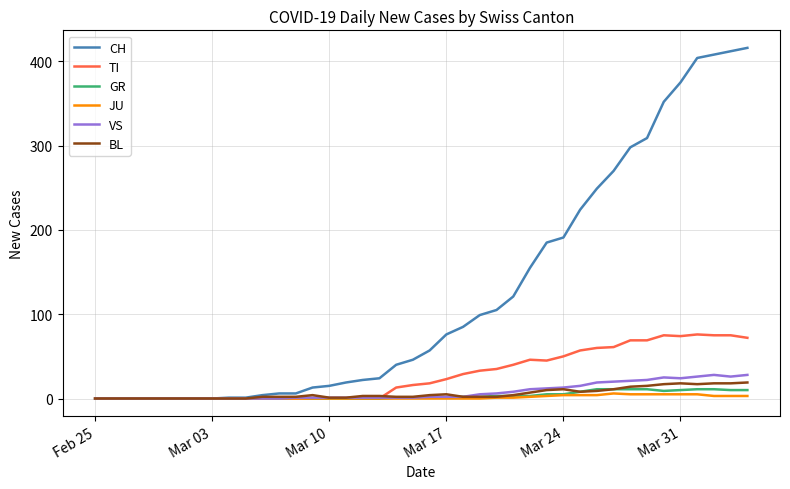

Which series has the largest range (max minus min)?

CH